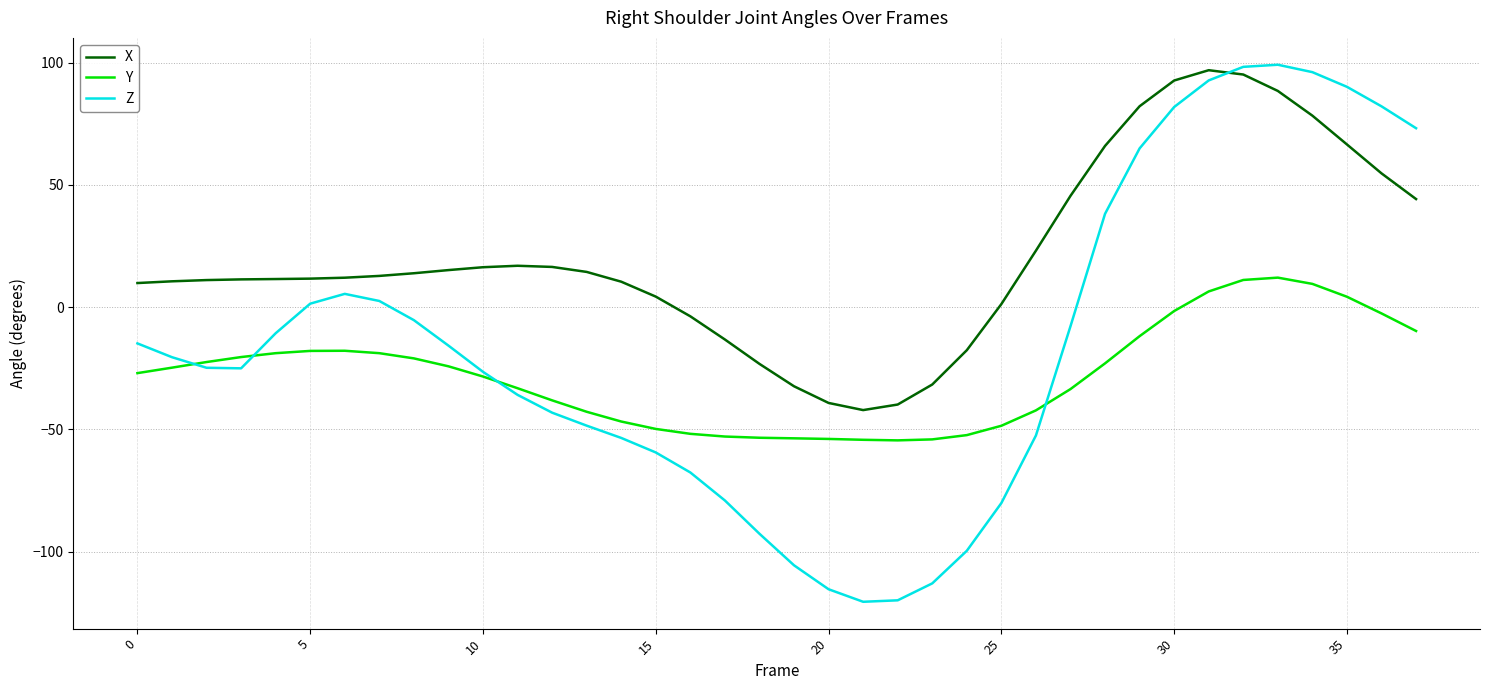

At how many categories does at least one series exceed -21?

32